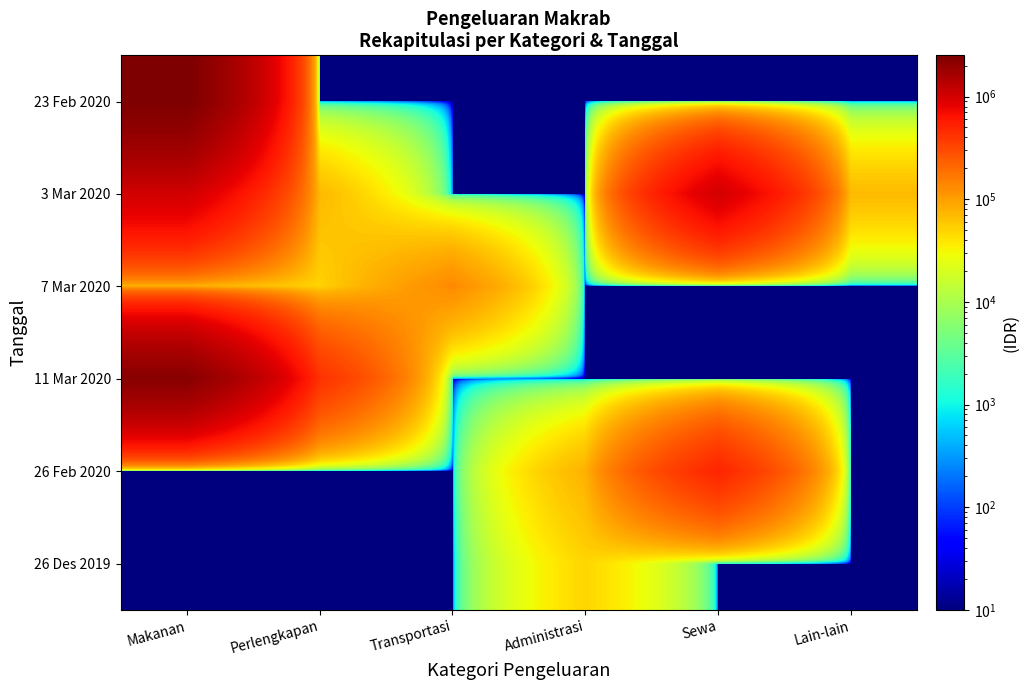

At which category is the sum across all series the highest?

Makanan